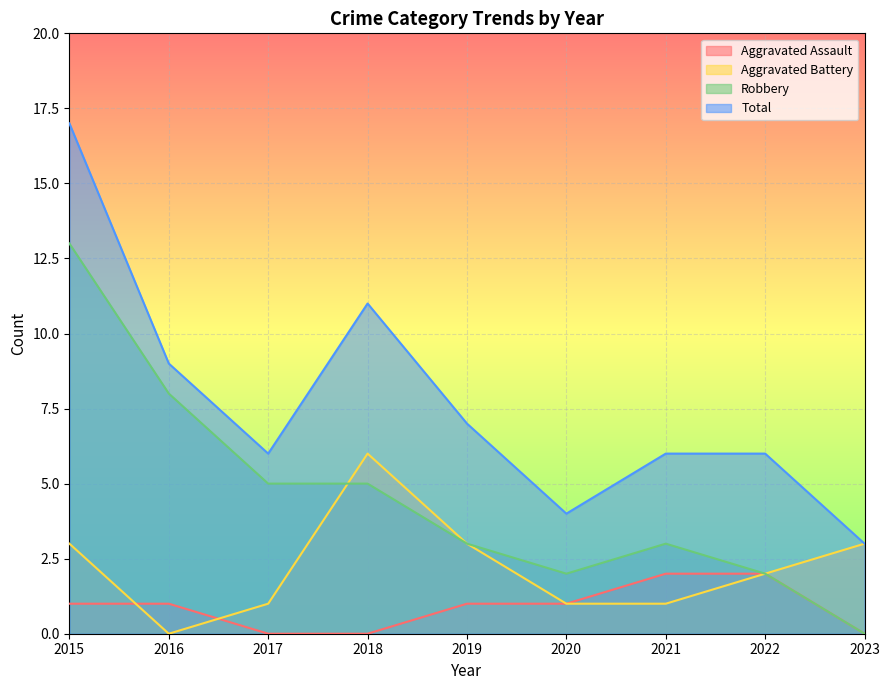

The Total series shows 8 at 2021. True or false?

False